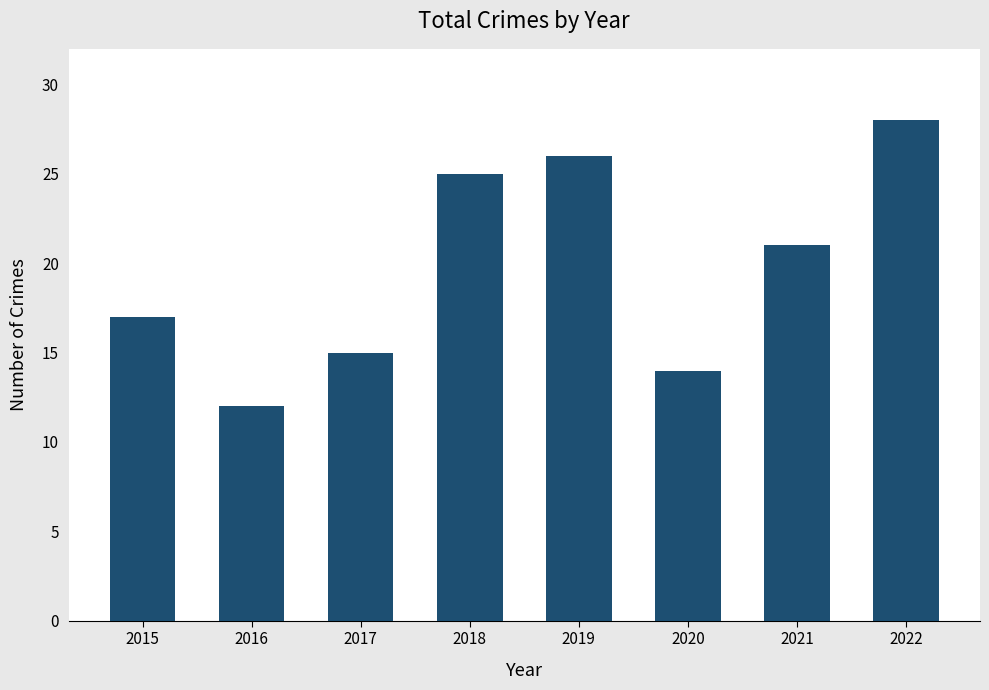

Does the chart contain any negative values?

No